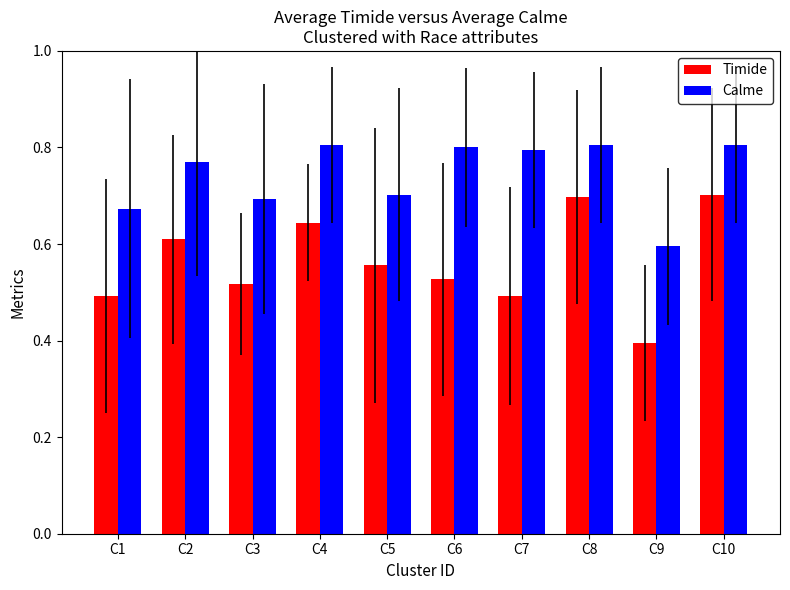

What is the total value across all series at C4?

1.4